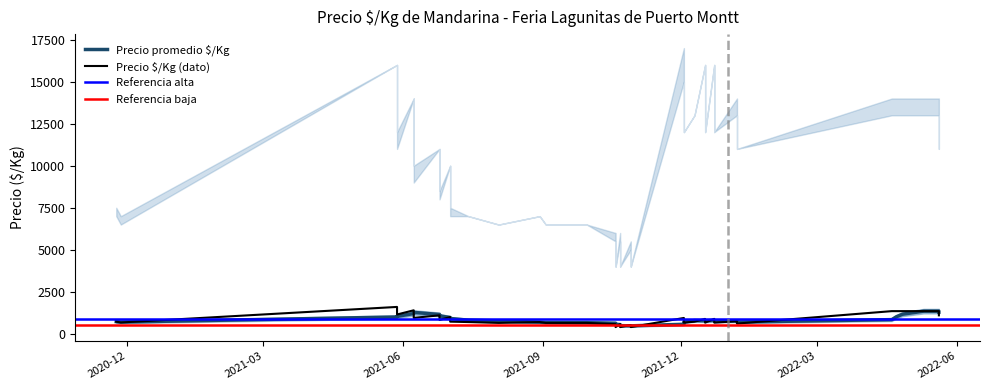

Does the chart have visible grid lines?

No